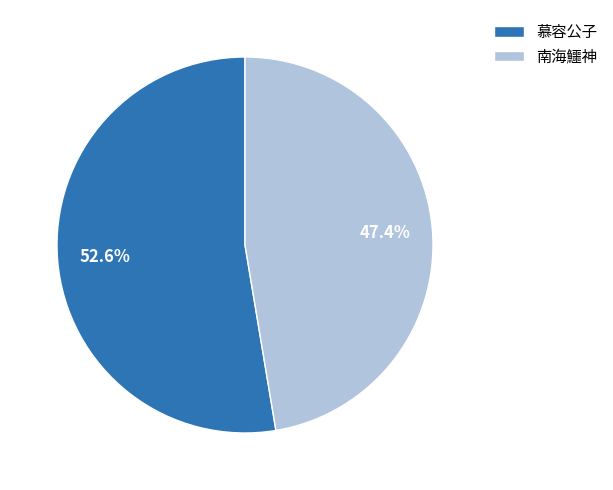

What percentage do 南海鱷神 and 慕容公子 together represent?

100.0%